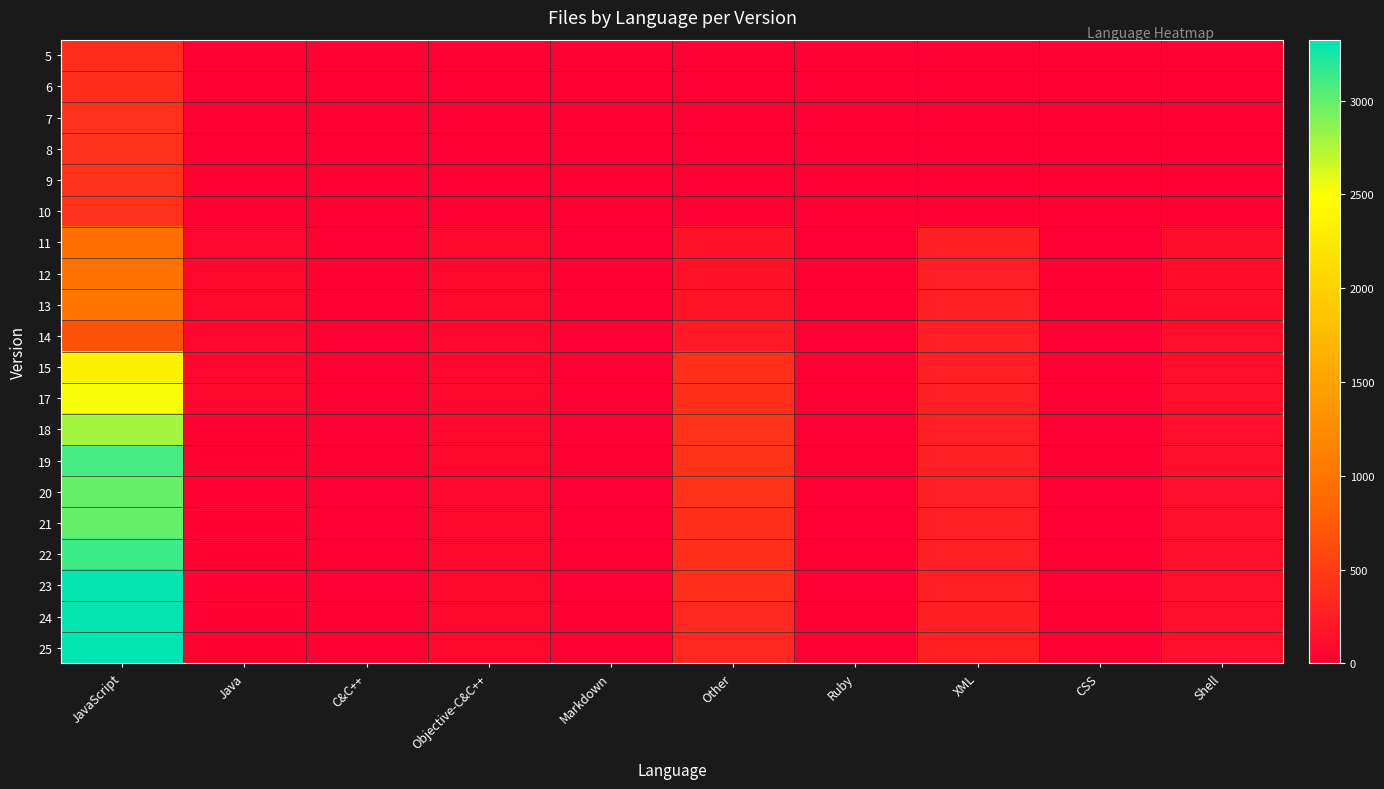

Rank the series by their maximum value, from highest to lowest.

25, 24, 23, 22, 19, 21, 20, 18, 17, 15, 13, 12, 11, 14, 9, 8, 10, 7, 5, 6